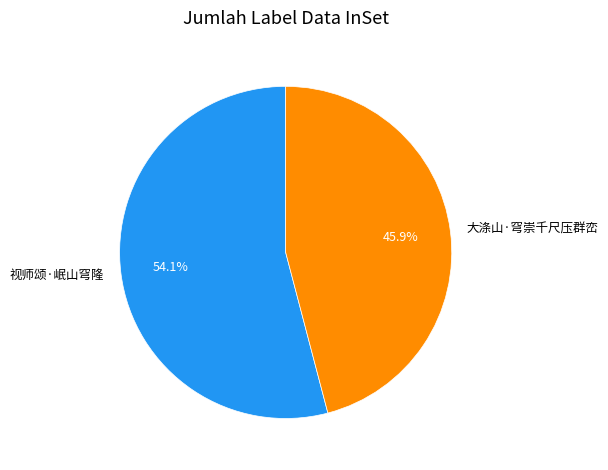

How many slices are in this pie chart?

2